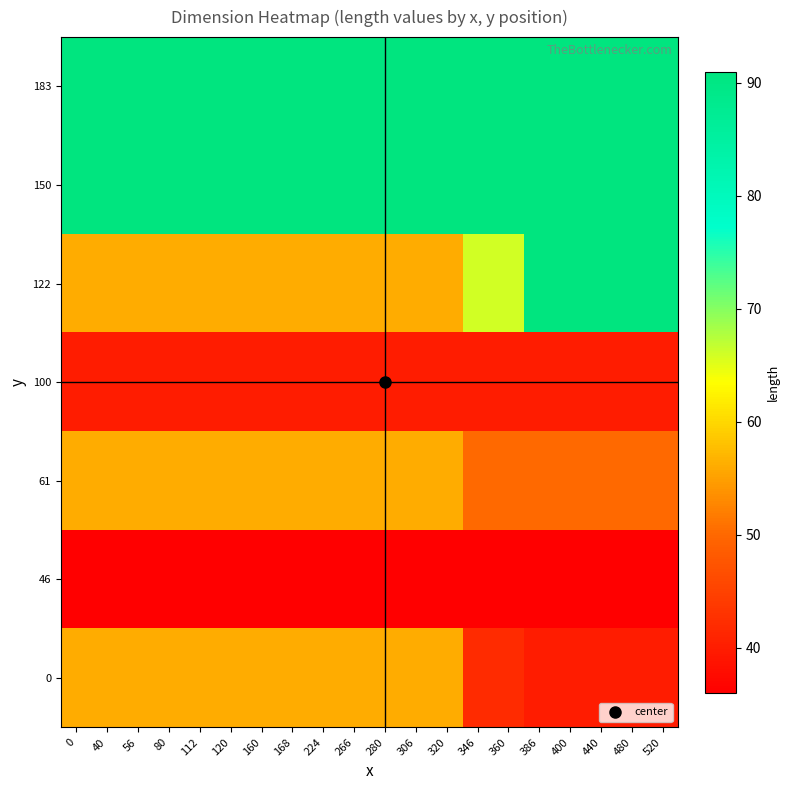

Which has a higher value, 306 or 112?

306